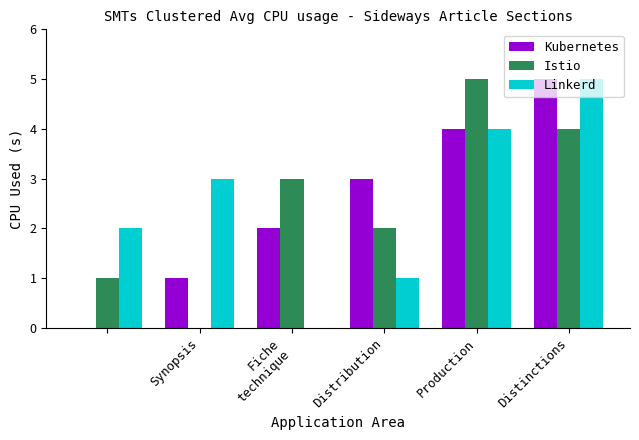

What is the sum of all Istio values?

15